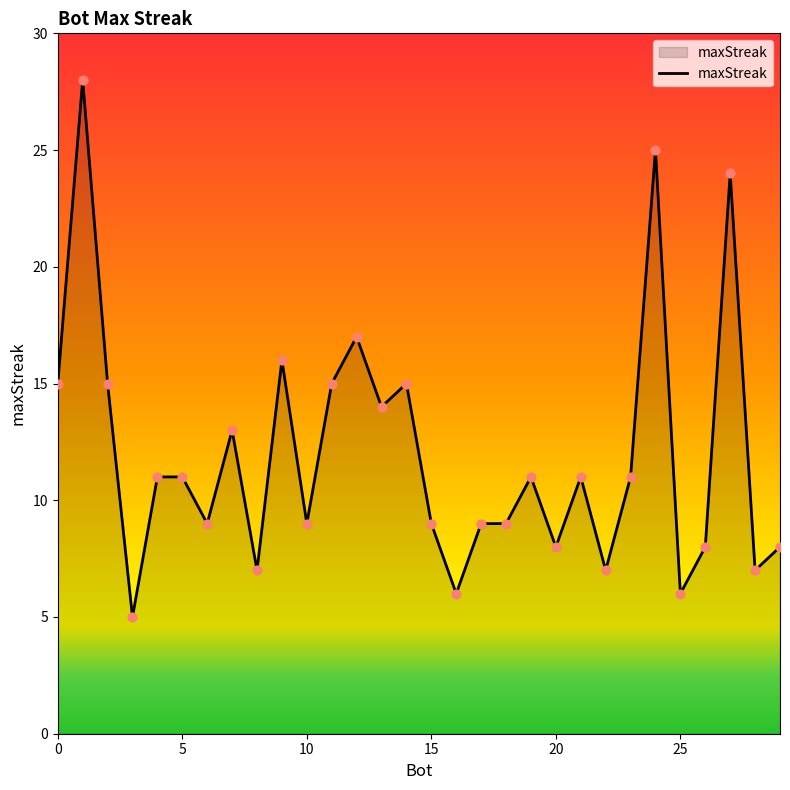

What is the maximum value shown in the chart?

28